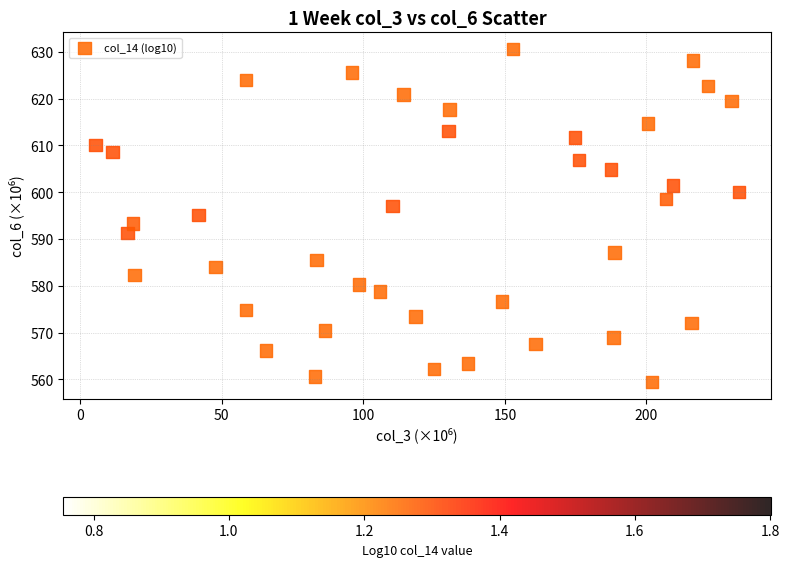

What is the range of Y values (max minus min)?

71.2